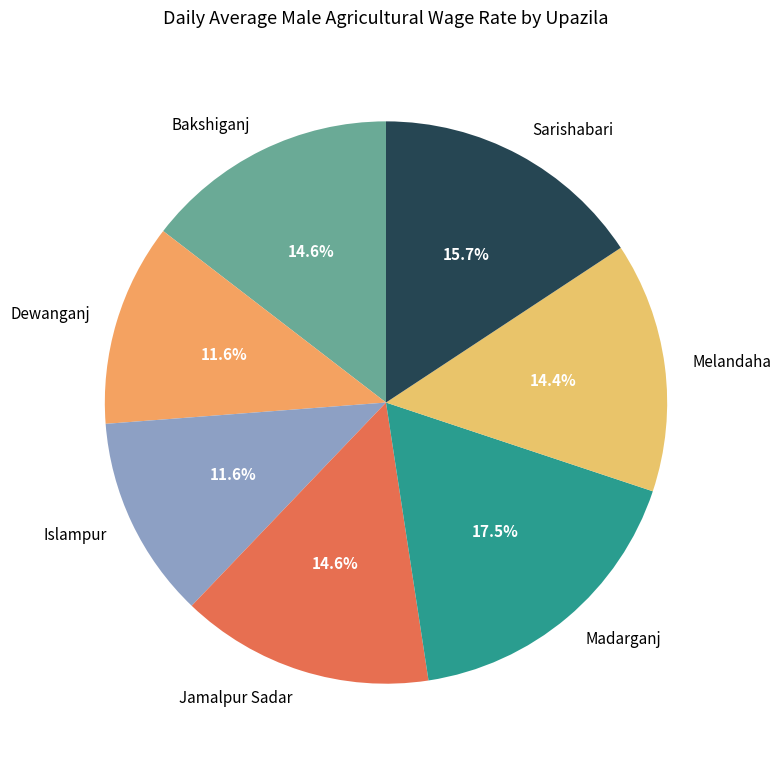

Does Islampur account for over 50% of the chart?

No